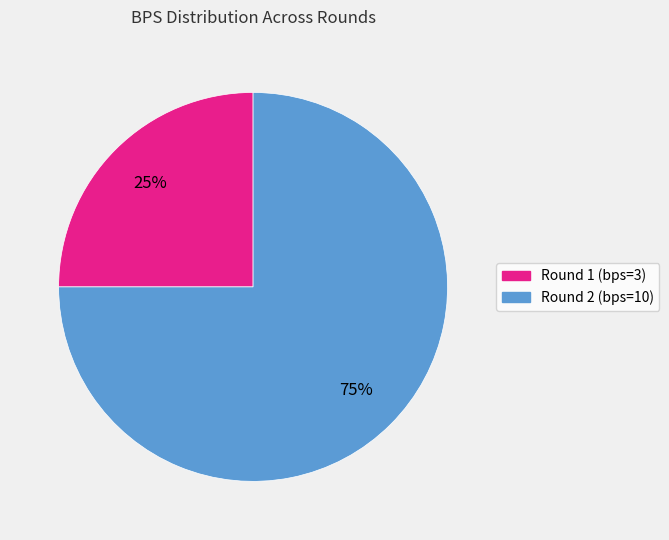

Count the number of slices in the pie.

2